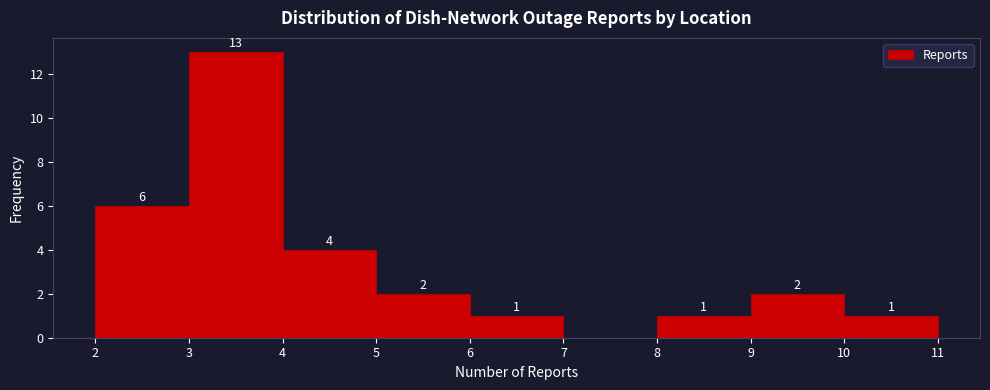

Which range on the x-axis has the tallest bar?

3 to 4